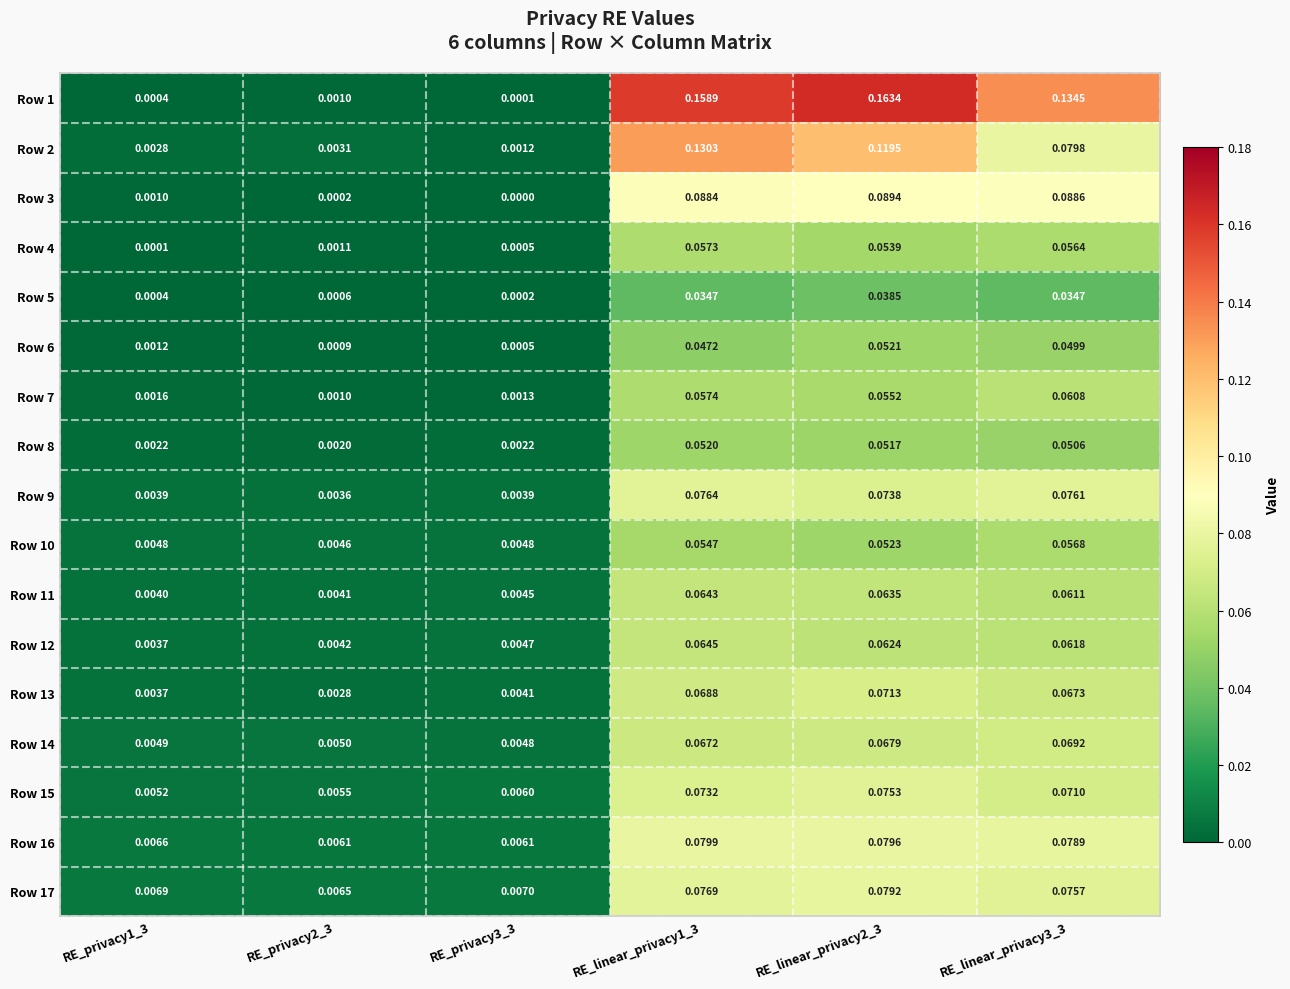

Is the value of Row 10 at RE_privacy1_3 greater than the value of Row 11 at RE_linear_privacy2_3?

No